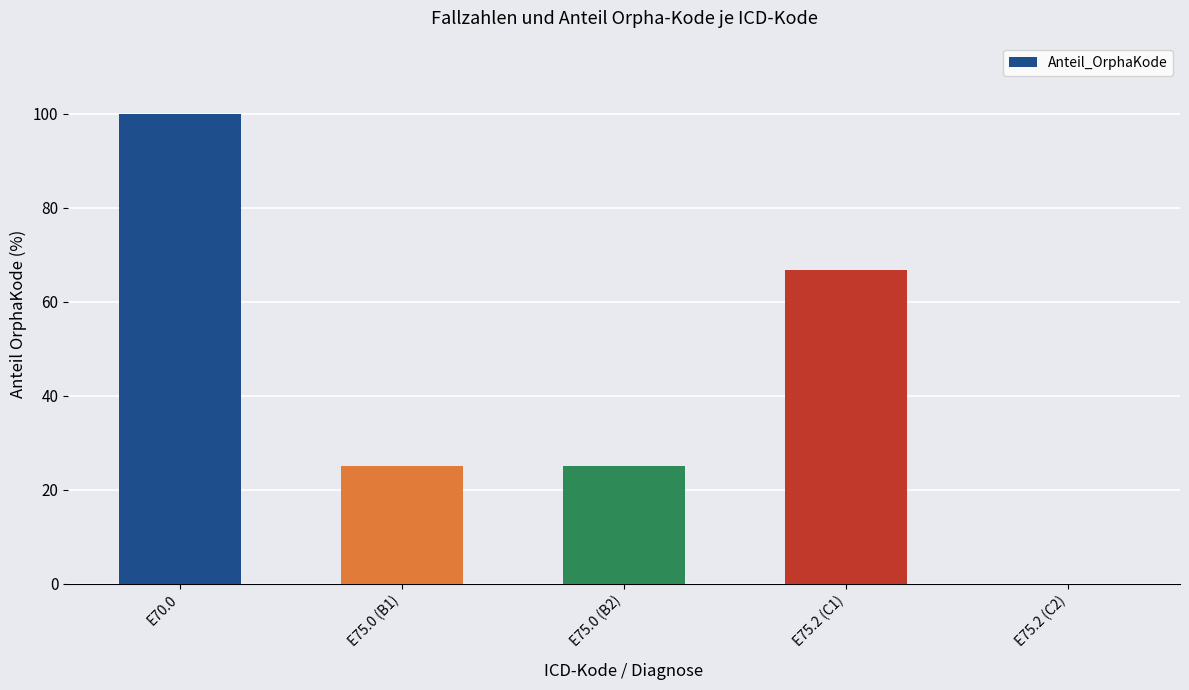

Reading left to right, what are all the values shown in this chart?

E70.0=100.0	E75.0 (B1)=25.0	E75.0 (B2)=25.0	E75.2 (C1)=66.7	E75.2 (C2)=0.0